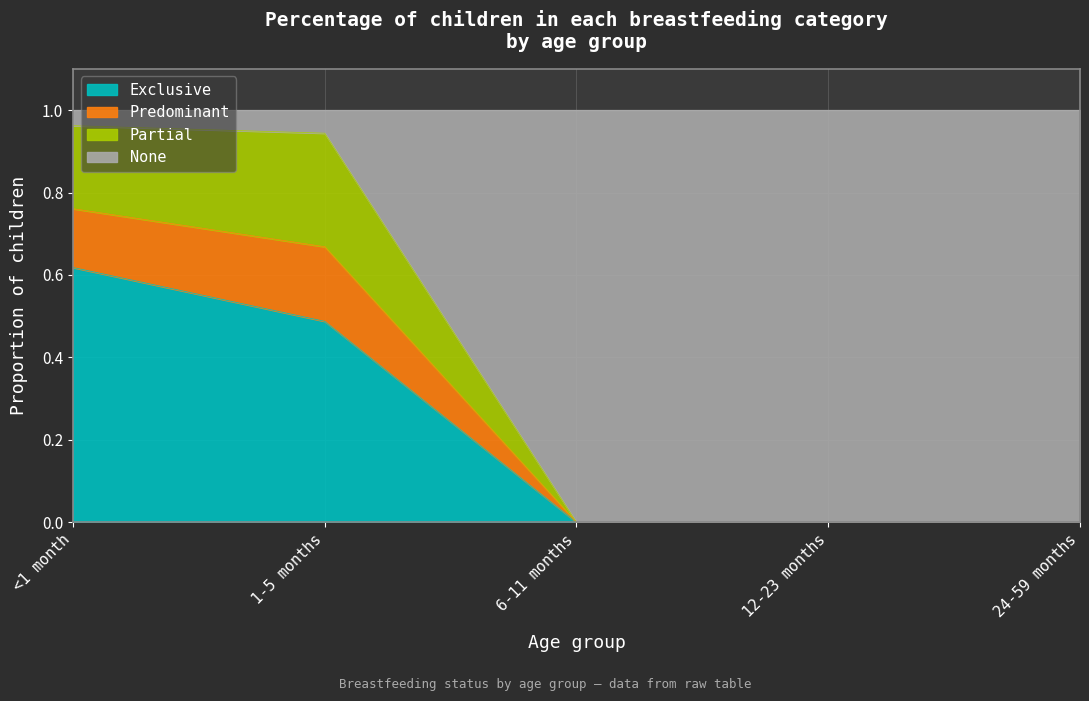

How many values in the Predominant series exceed 0?

2